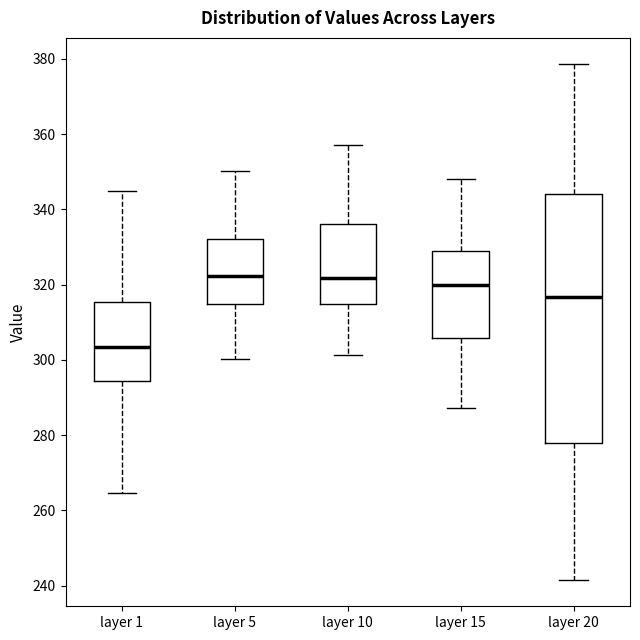

Reading left to right, read every box against the y-axis: the position of its median line, the range the box covers, and the ends of its whiskers. The values are not printed on the chart, so give them approximately, as read against the axis.

layer 1: median 304, box 294 to 316, whiskers 264 to 344
layer 5: median 322, box 314 to 332, whiskers 300 to 350
layer 10: median 322, box 314 to 336, whiskers 302 to 358
layer 15: median 320, box 306 to 328, whiskers 288 to 348
layer 20: median 316, box 278 to 344, whiskers 242 to 378